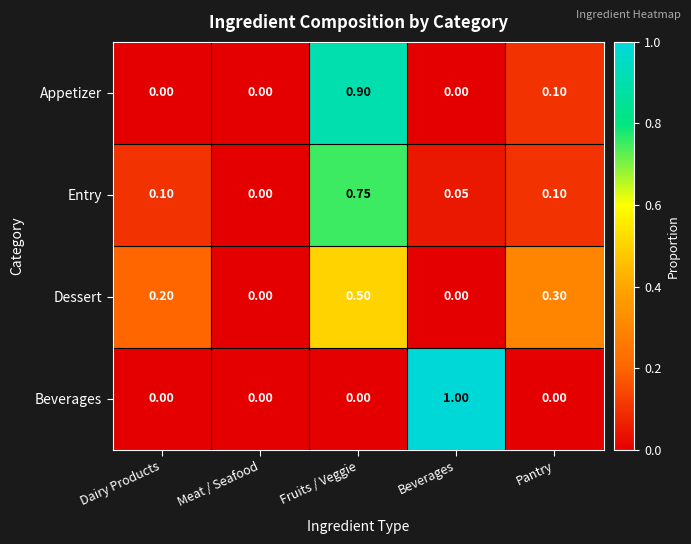

Between Beverages and Pantry, which series saw the biggest shift?

Beverages